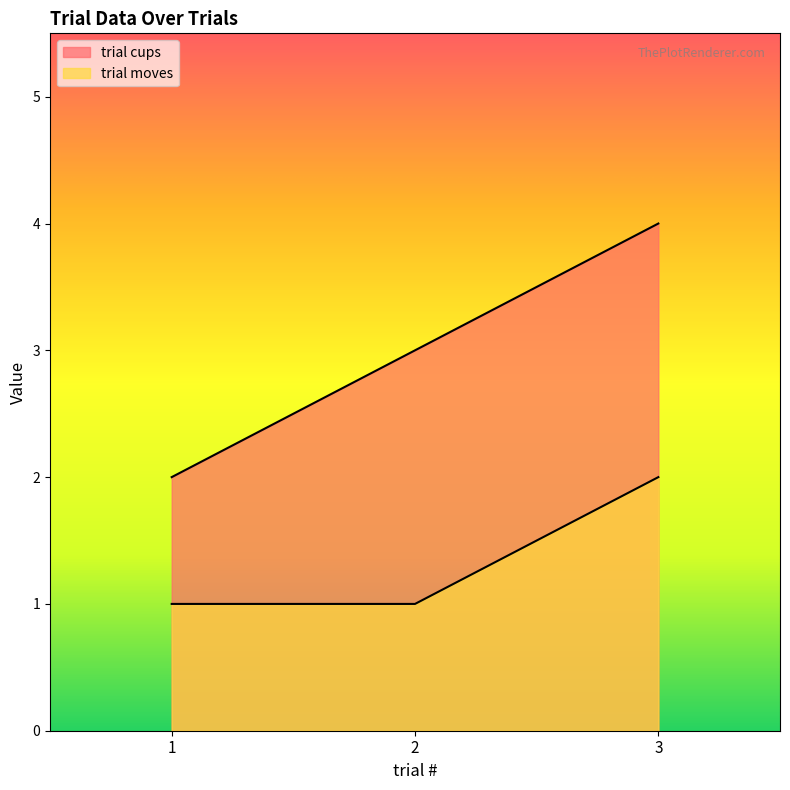

At which label is trial moves closest to 1?

1